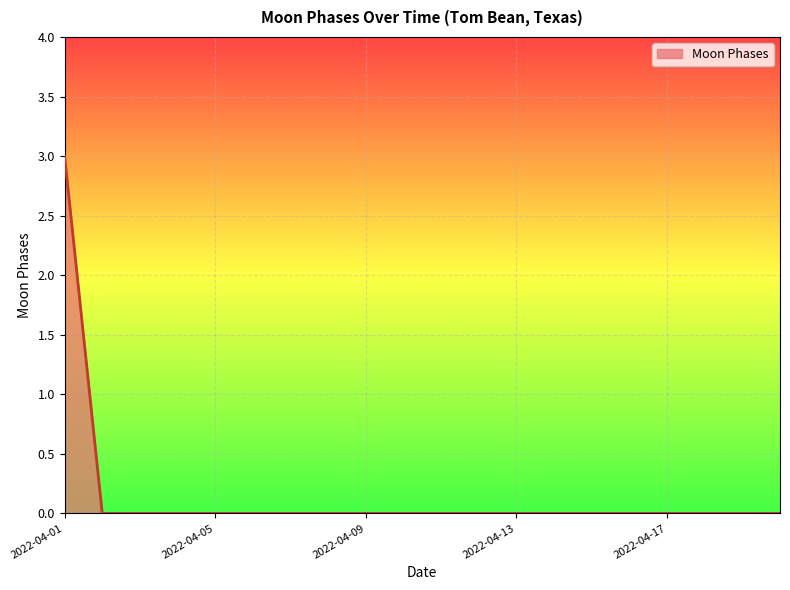

What is the difference between the maximum and minimum values?

3